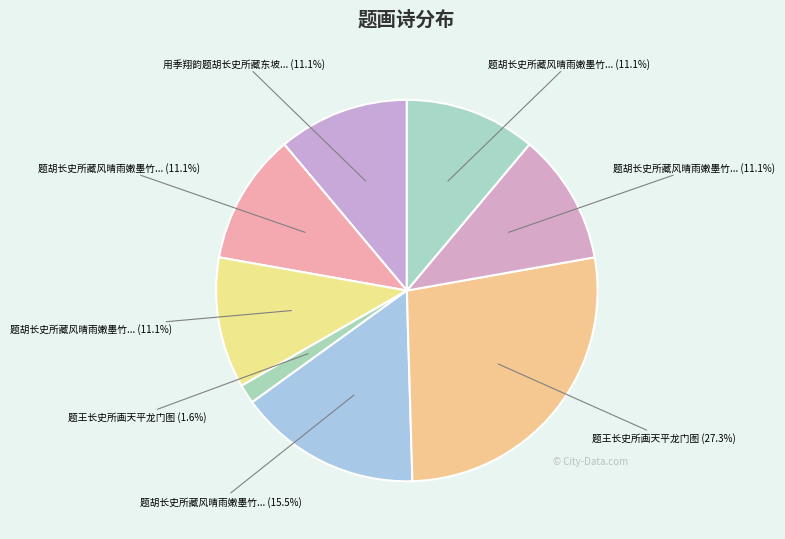

Count the number of slices in the pie.

8